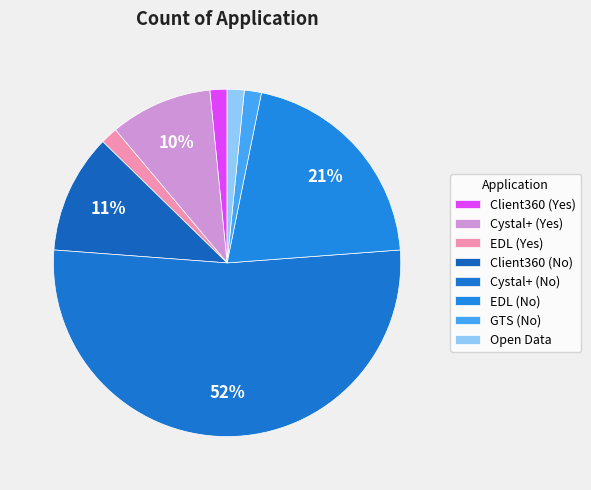

Combined, what portion of the pie is EDL (No) and EDL (Yes)?

22.2%